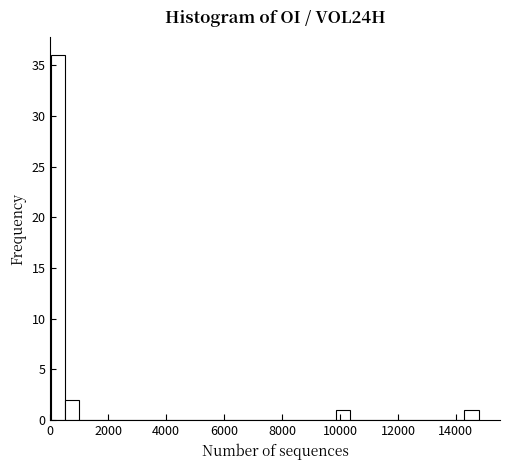

Read against the x-axis, roughly where is the centre of the tallest bar?

200